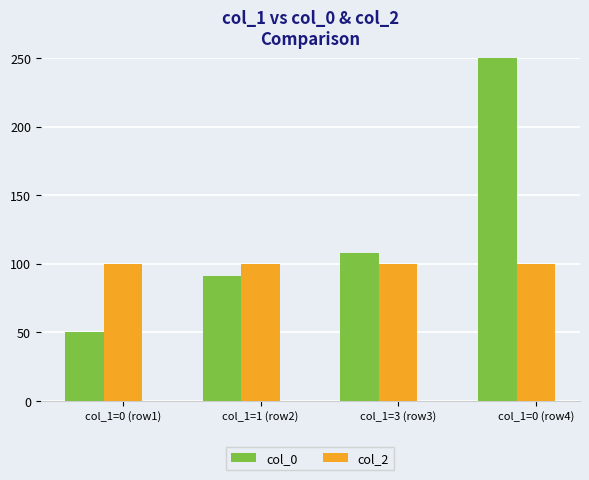

What is the total value across all series at col_1=0 (row4)?

350.0